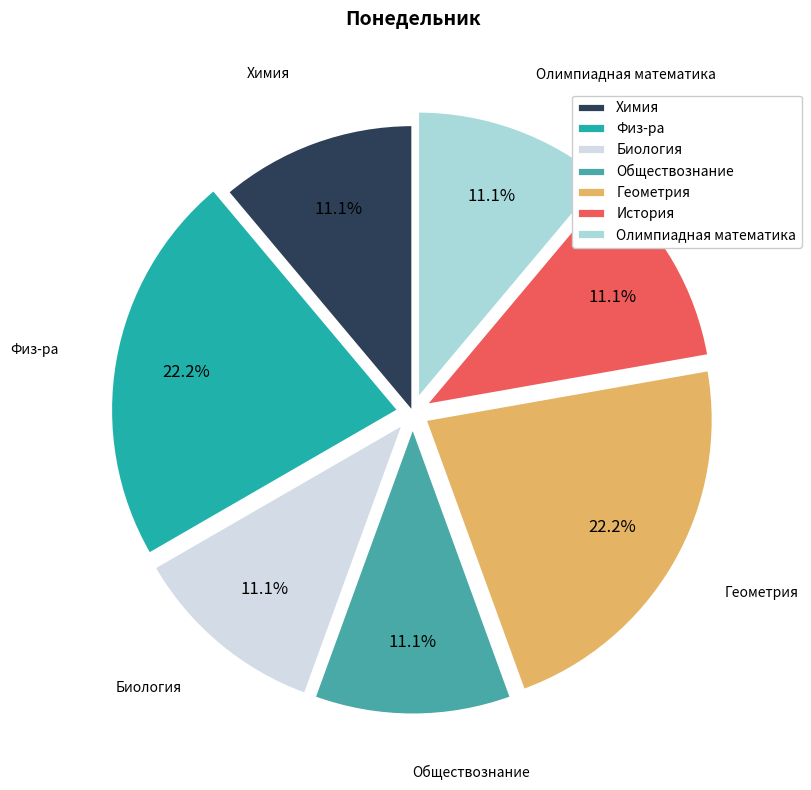

How much of the chart is everything except Химия?

88.9%